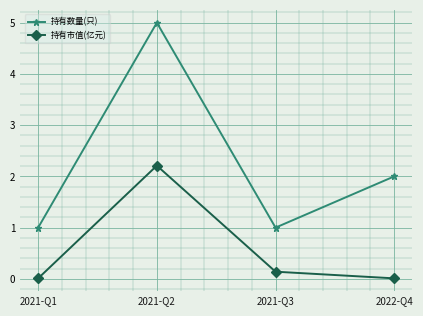

What is the difference between the second highest and second lowest values in the 持有市值(亿元) series?

0.1